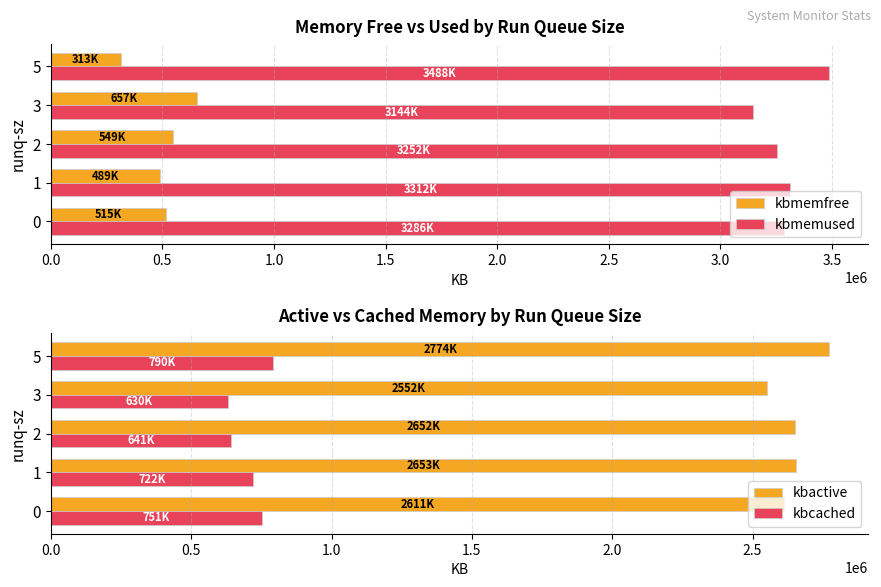

What is the average value of the kbactive series?

2648476